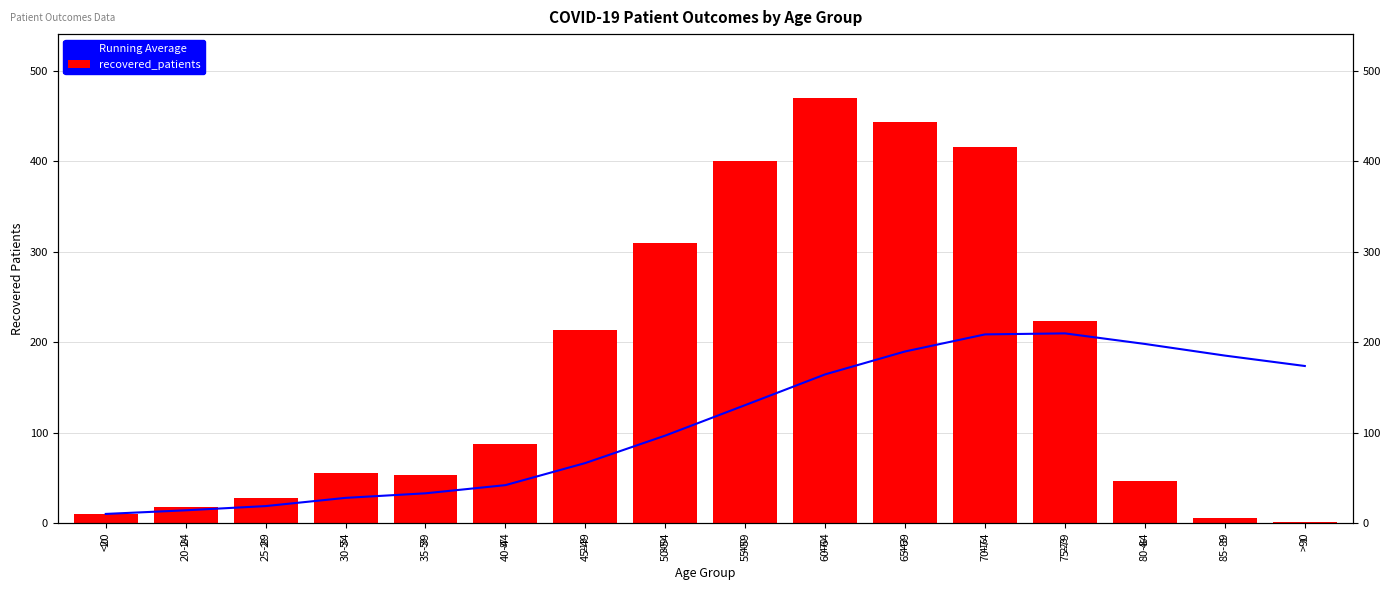

Reading right to left, transcribe all the data shown in this chart.

Running Average: 173.6	185.1	197.9	209.6	208.5	189.6	164.3	130.3	96.6	66.3	41.8	32.8	27.8	18.7	14.0	10.0
recovered_patients: 1.0	5.0	46.0	223.0	416.0	443.0	470.0	400.0	309.0	213.0	87.0	53.0	55.0	28.0	18.0	10.0